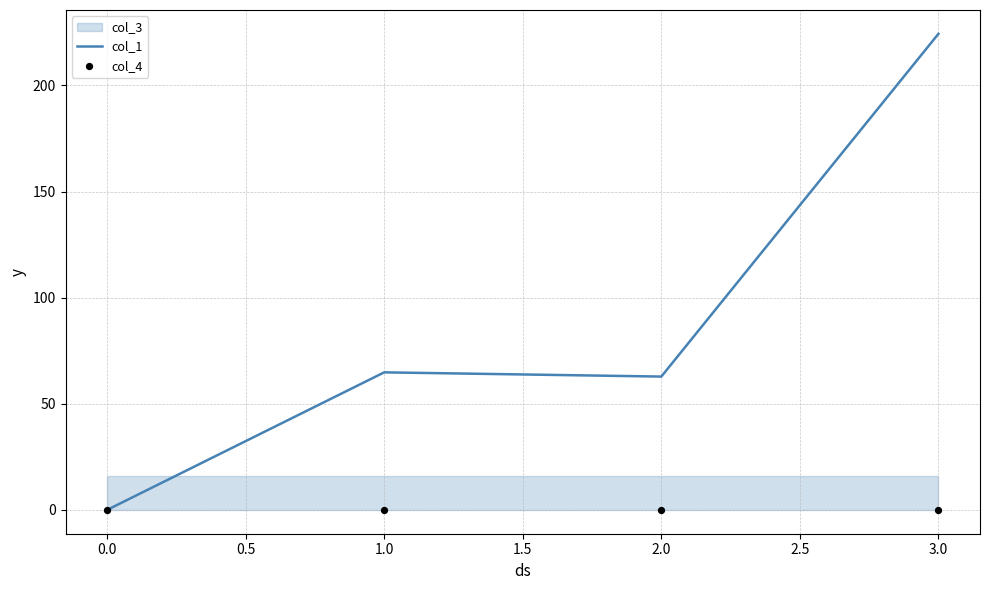

Which series has the largest total across all categories?

col_1